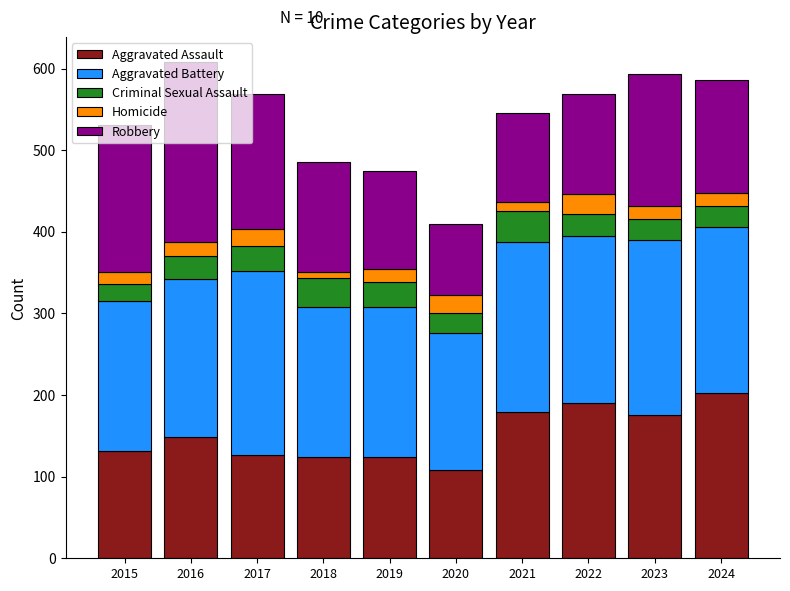

What is the difference between the maximum and second lowest values in the Aggravated Assault series?

79